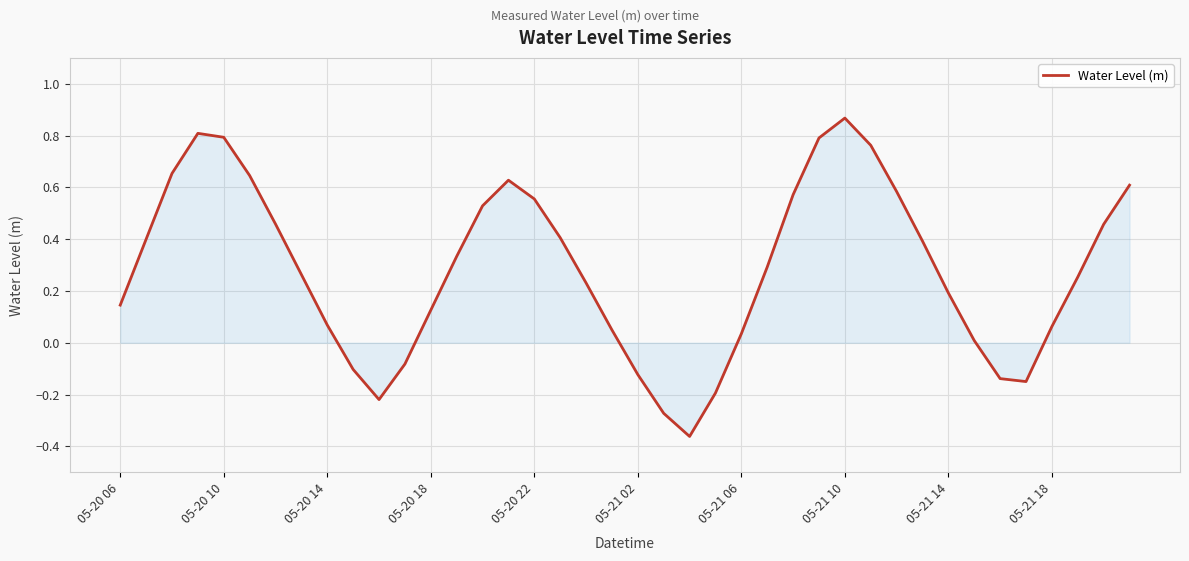

What is the difference between the maximum and minimum values?

1.2